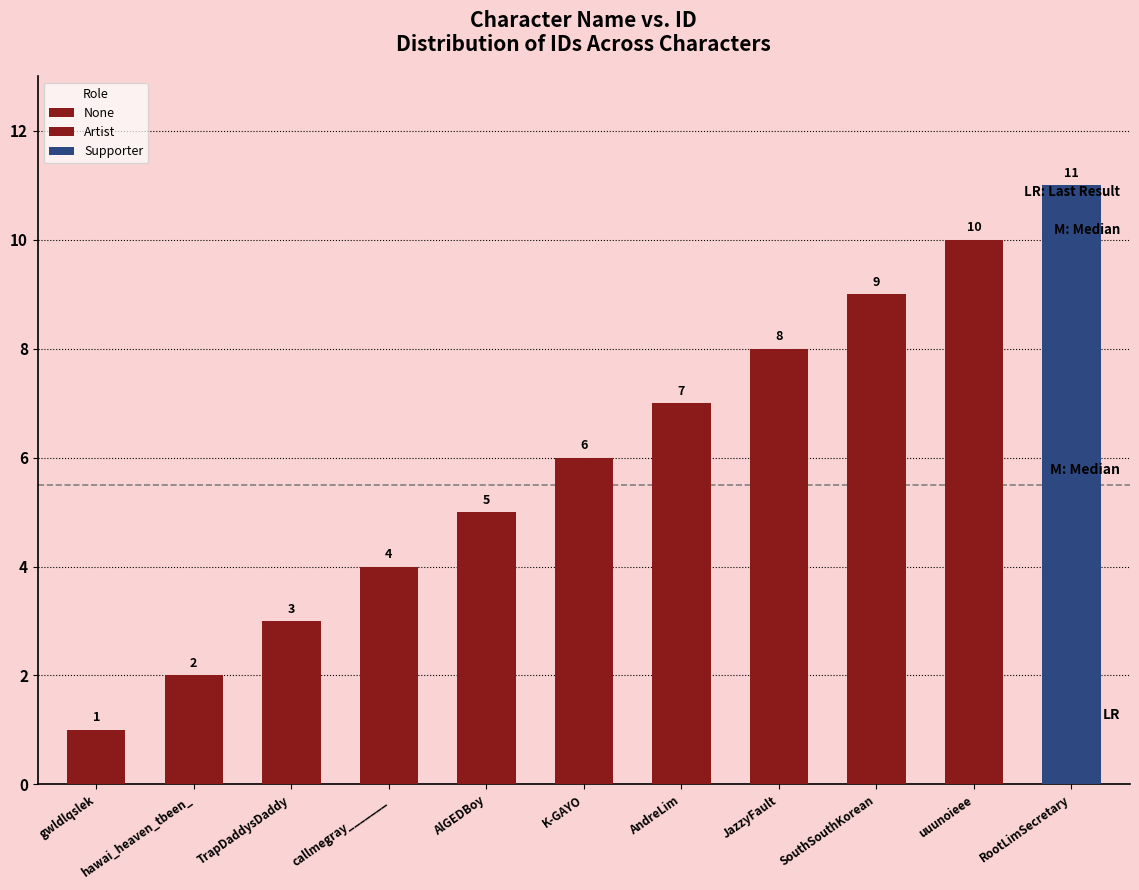

List the labels in order of value, largest first.

RootLimSecretary, uuunoieee, SouthSouthKorean, JazzyFault, AndreLim, K-GAYO, AlGEDBoy, callmegray_______, TrapDaddysDaddy, hawai_heaven_tbeen_, gwldlqslek